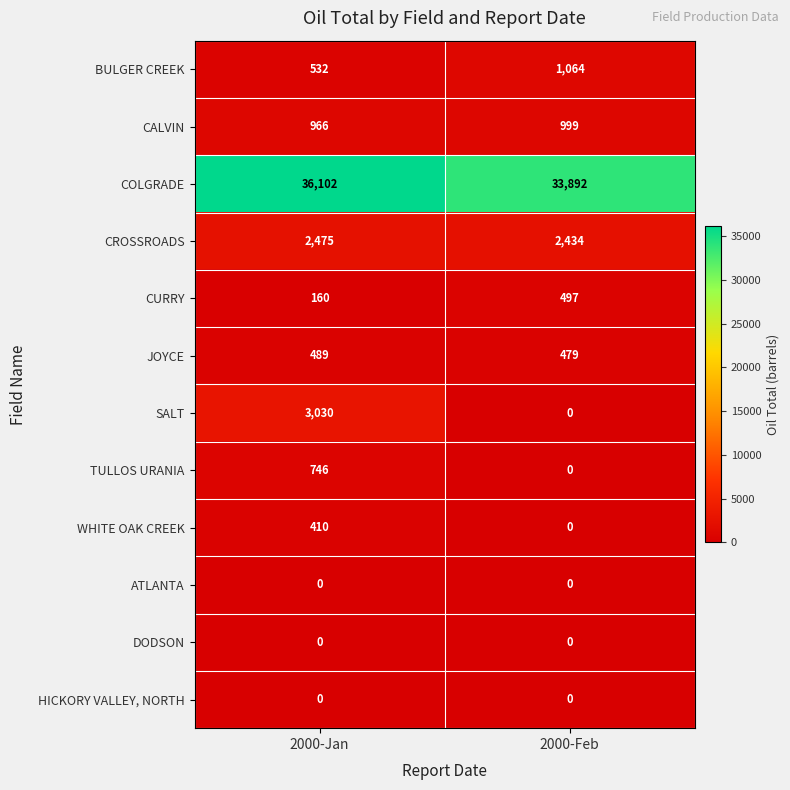

Reading right to left, transcribe all the data shown in this chart.

BULGER CREEK: 1064	532
CALVIN: 999	966
COLGRADE: 33892	36102
CROSSROADS: 2434	2475
CURRY: 497	160
JOYCE: 479	489
SALT: 0	3030
TULLOS URANIA: 0	746
WHITE OAK CREEK: 0	410
ATLANTA: 0	0
DODSON: 0	0
HICKORY VALLEY, NORTH: 0	0